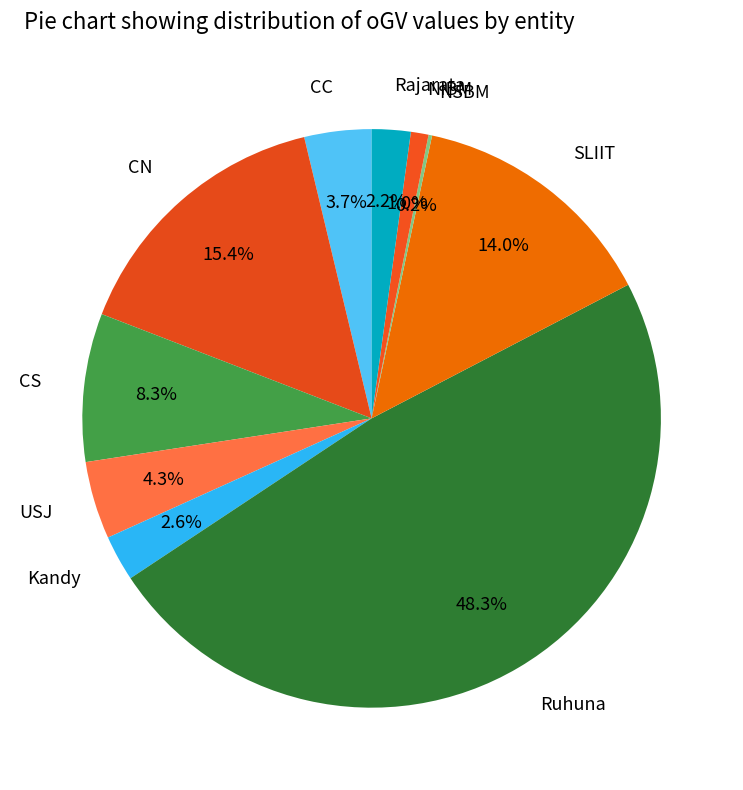

What portion of the pie excludes USJ?

95.7%